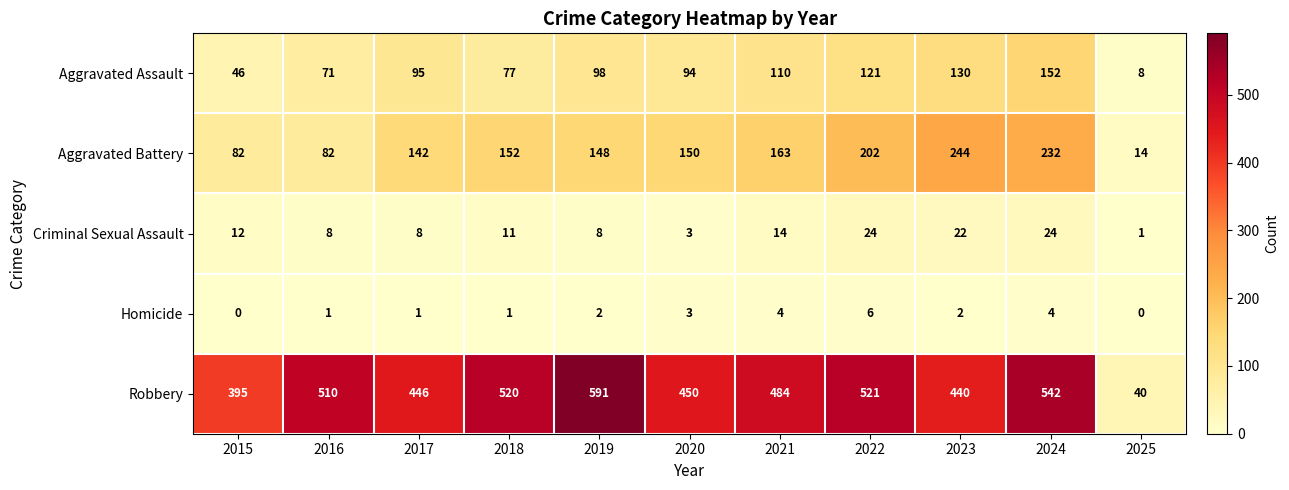

At which category does the chart reach its peak across all series?

2019